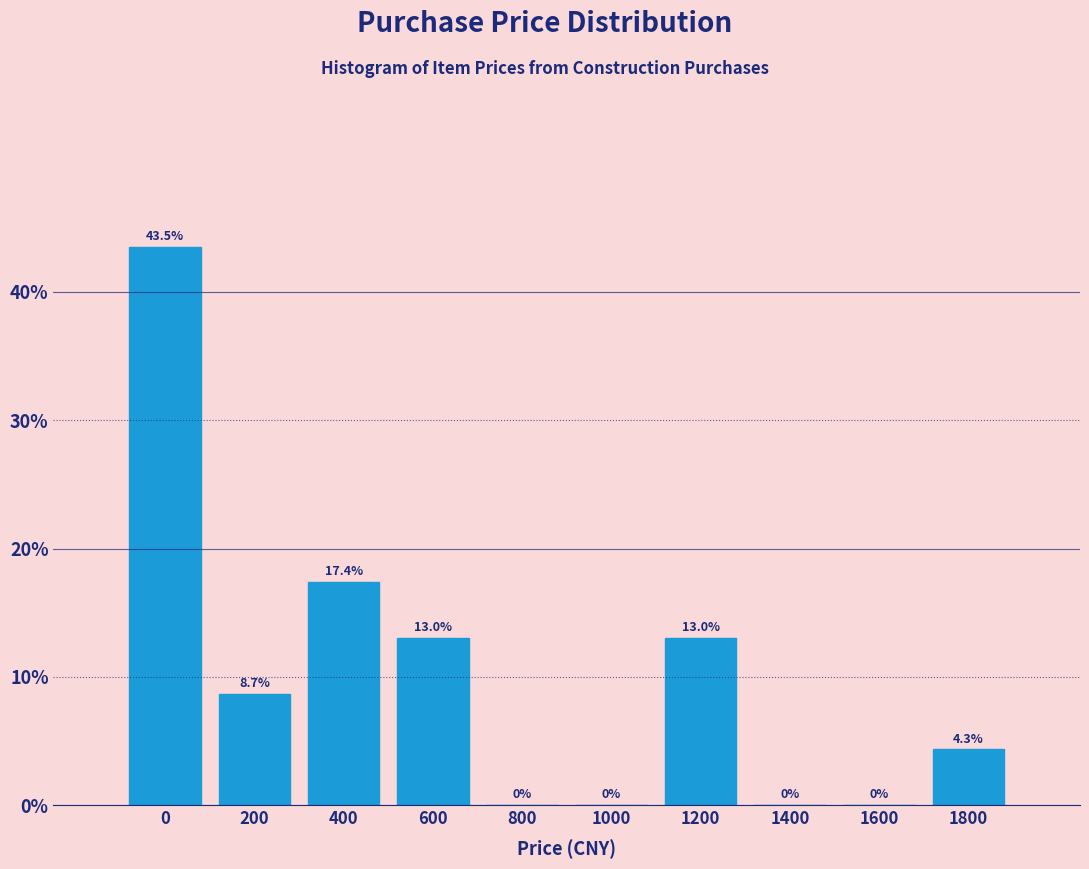

Reading left to right, what are all the values shown in this chart?

0=43.5	200=8.7	400=17.4	600=13.0	800=0.0	1000=0.0	1200=13.0	1400=0.0	1600=0.0	1800=4.3